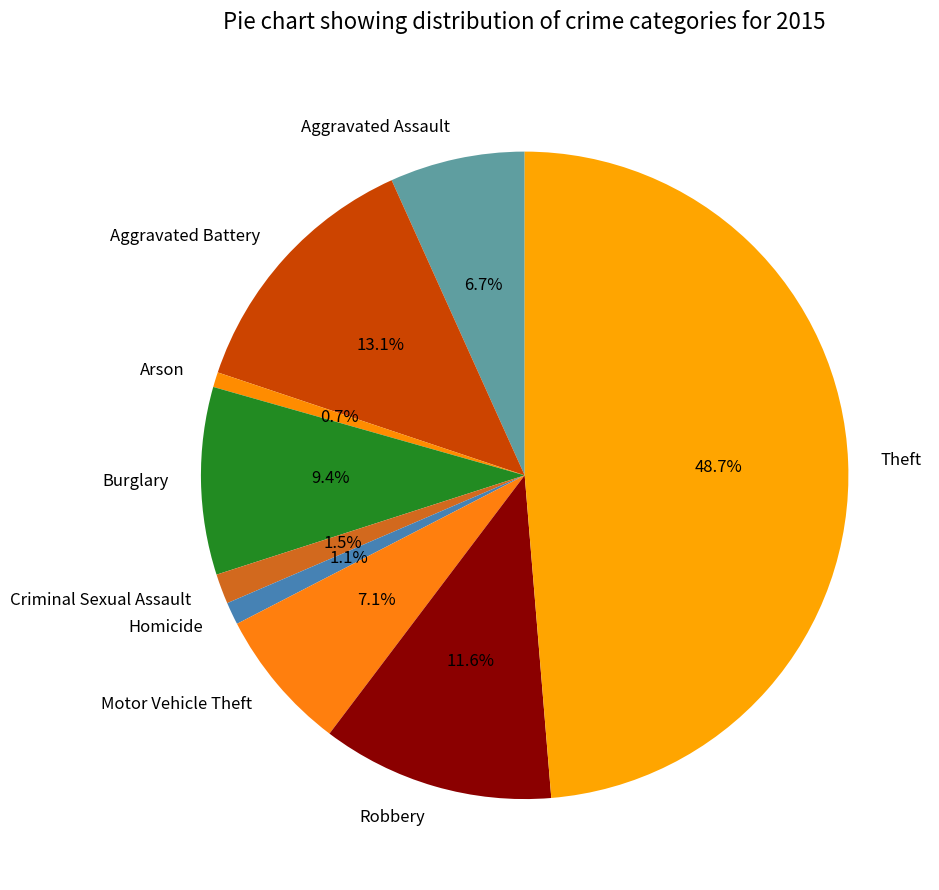

What percentage is the Aggravated Assault slice, to the nearest percent?

7%